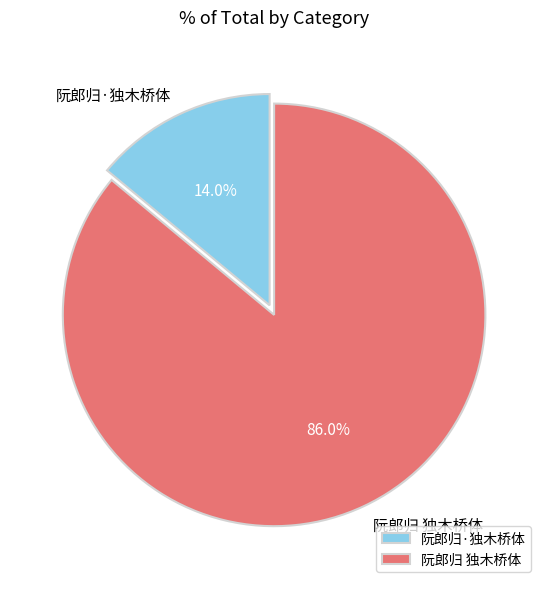

How many segments does this pie chart have?

2